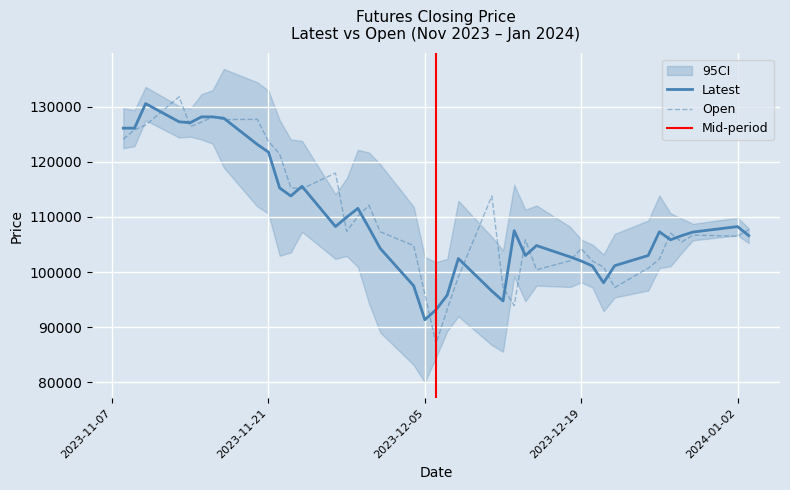

What is the lowest value of the Latest series?

91350